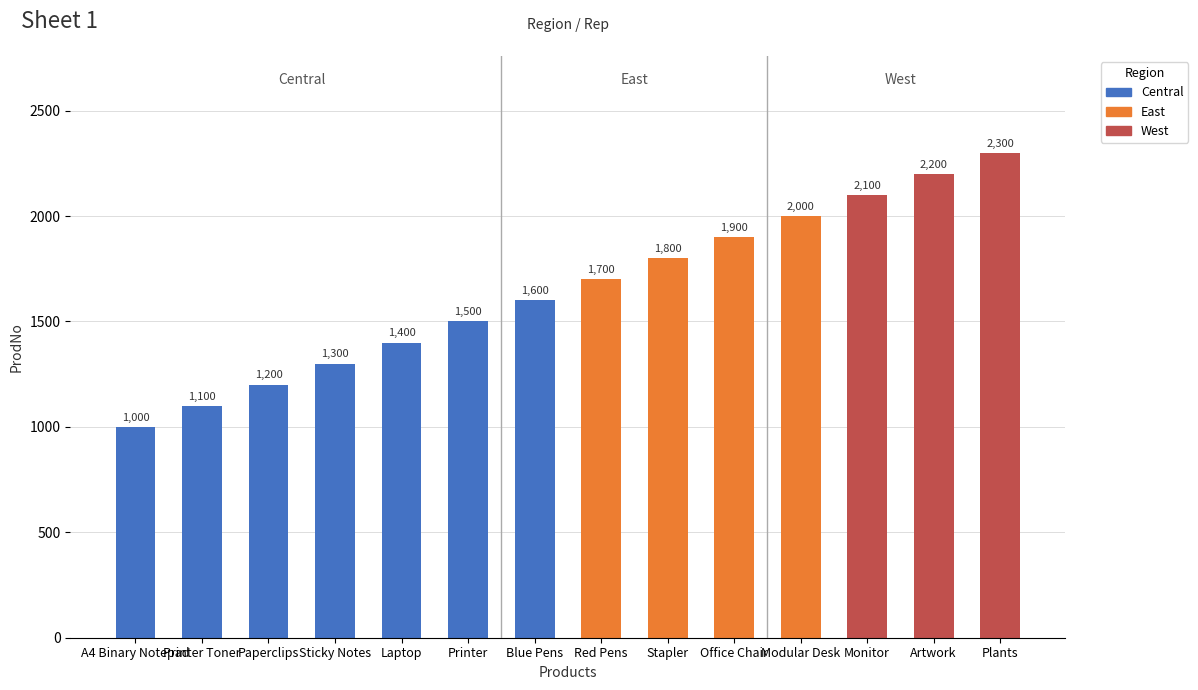

At which label is the value closest to 1650?

Blue Pens